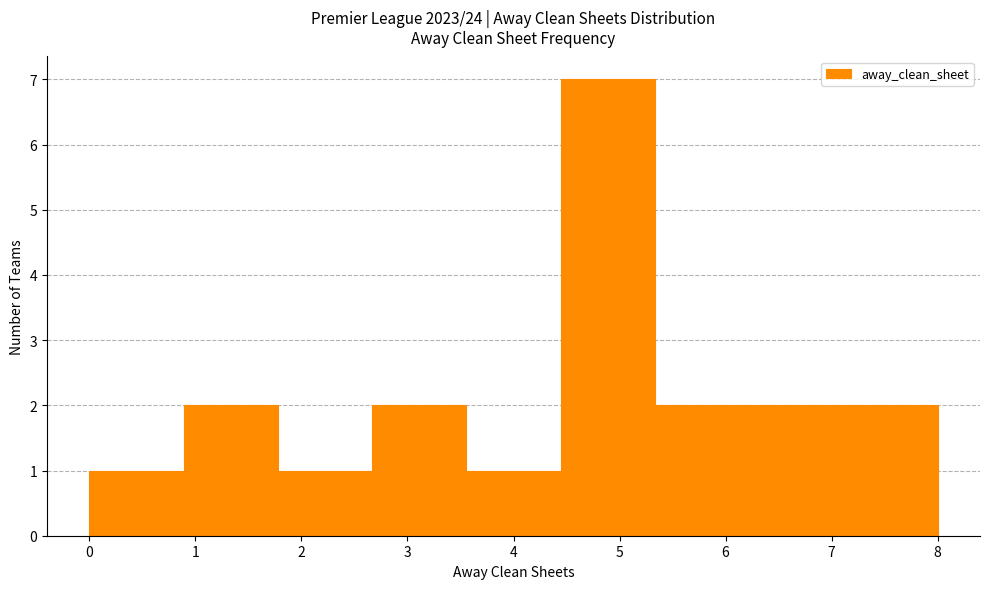

What is the height of the bar covering 2.7 to 3.6 on the x-axis? Neither the bar edges nor the heights are printed on the chart, so give them approximately, as read against the axes.

2